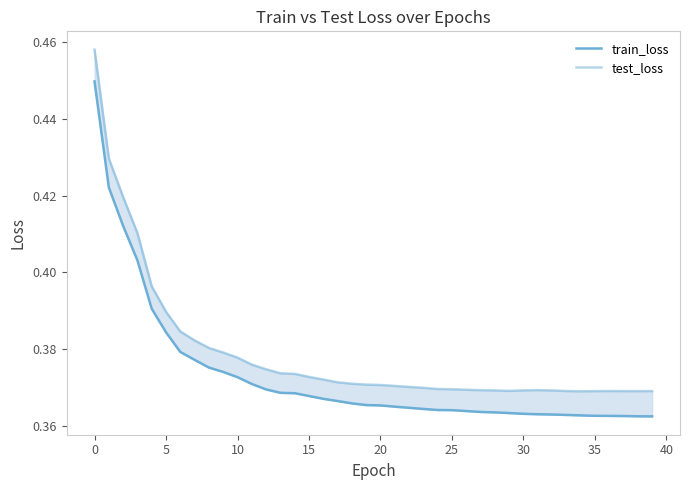

True or false: test_loss and train_loss intersect in this chart.

False